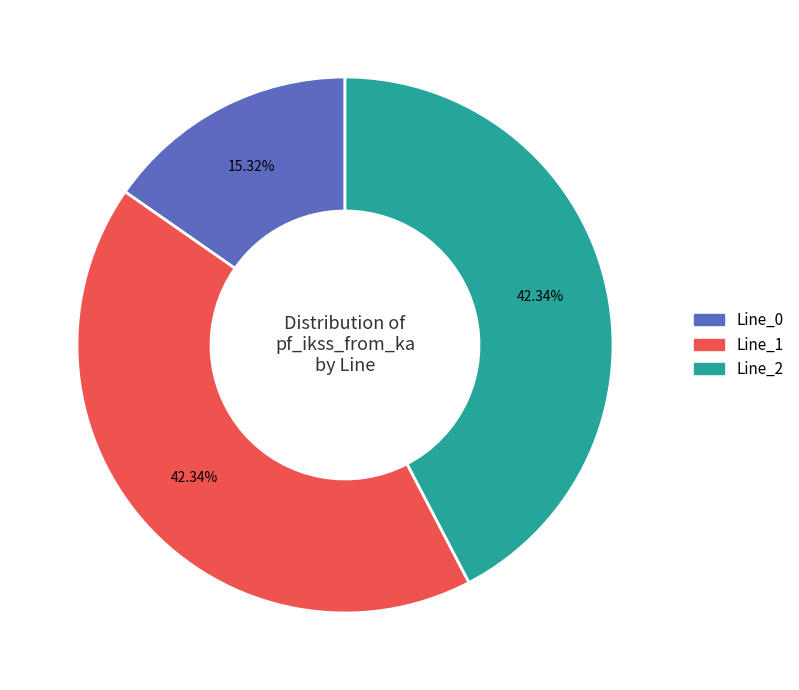

Is it true that Line_0 is 5% of the pie?

False